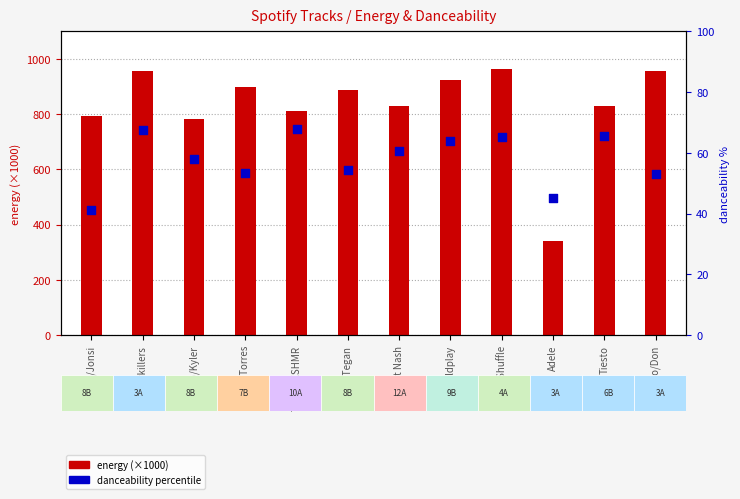

What are all the series names shown in the legend?

energy (×1000), danceability percentile